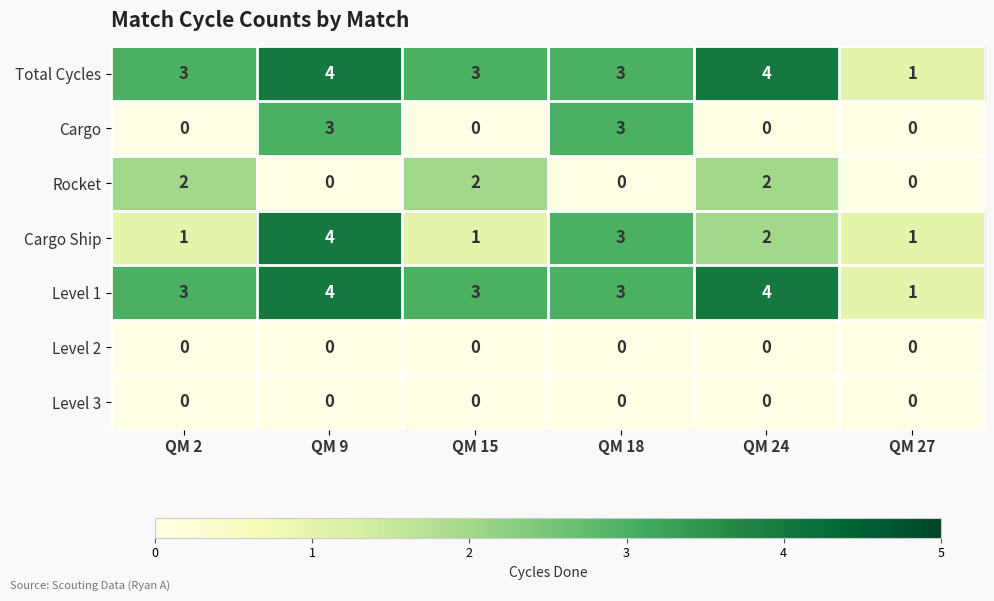

The Cargo Ship series shows 2 at QM 2. True or false?

False